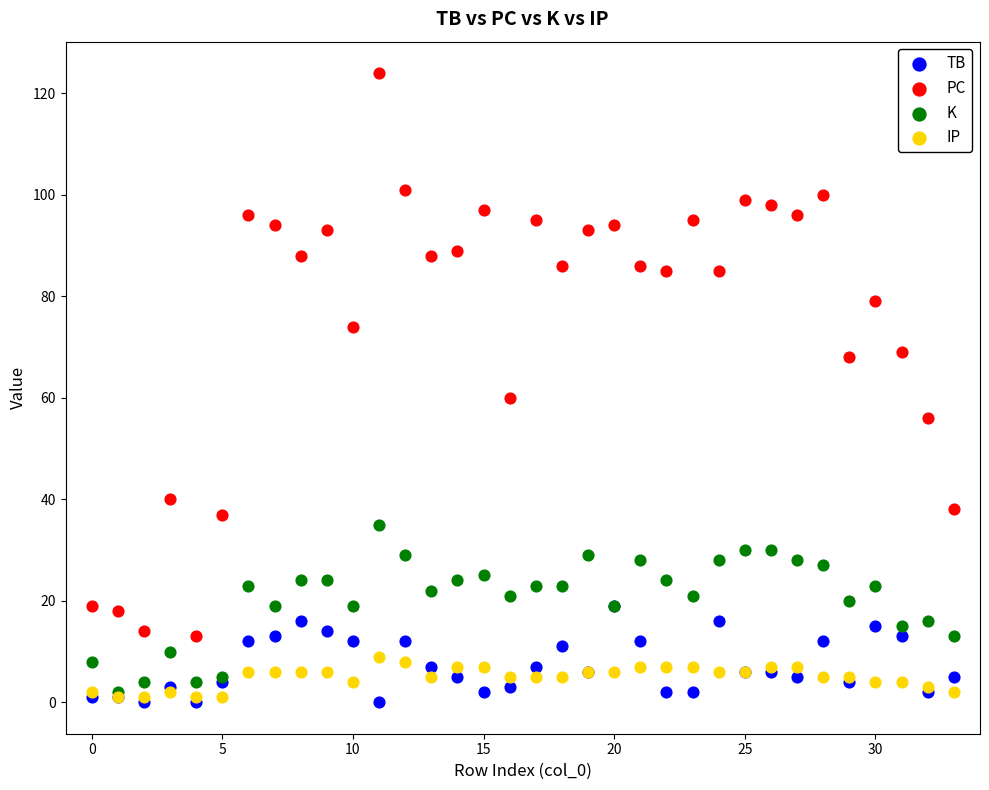

Across all series, what Y value is closest to 62?

60